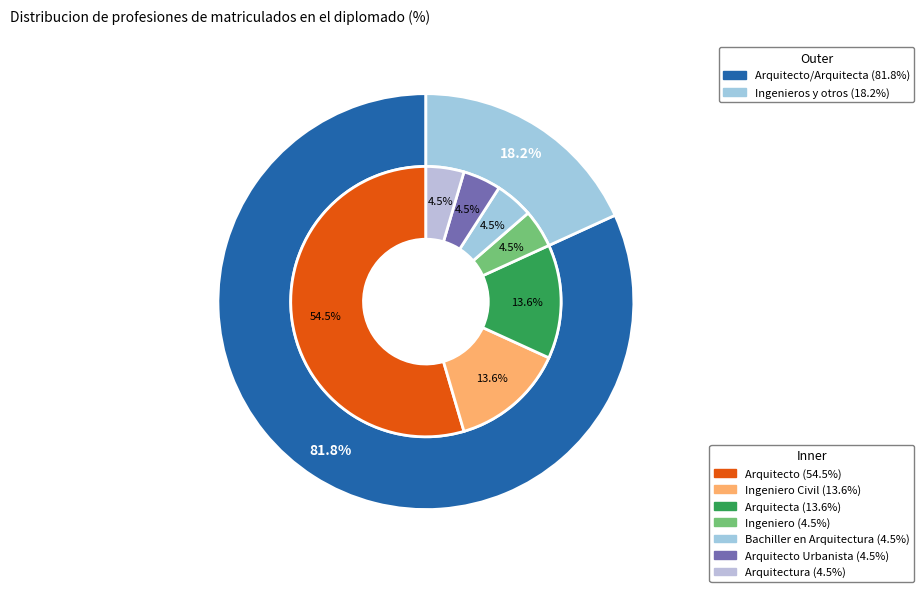

True or false: Arquitecta accounts for 21% of the total.

False